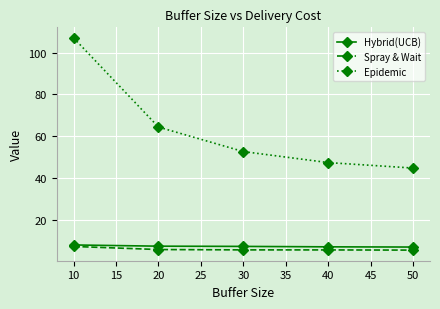

Which series has the widest spread of values?

Epidemic